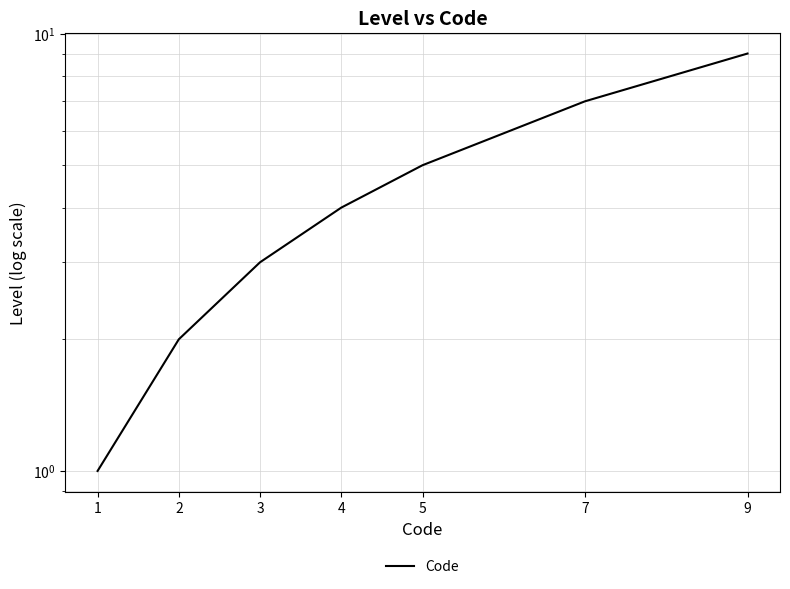

What is the greatest value displayed?

9